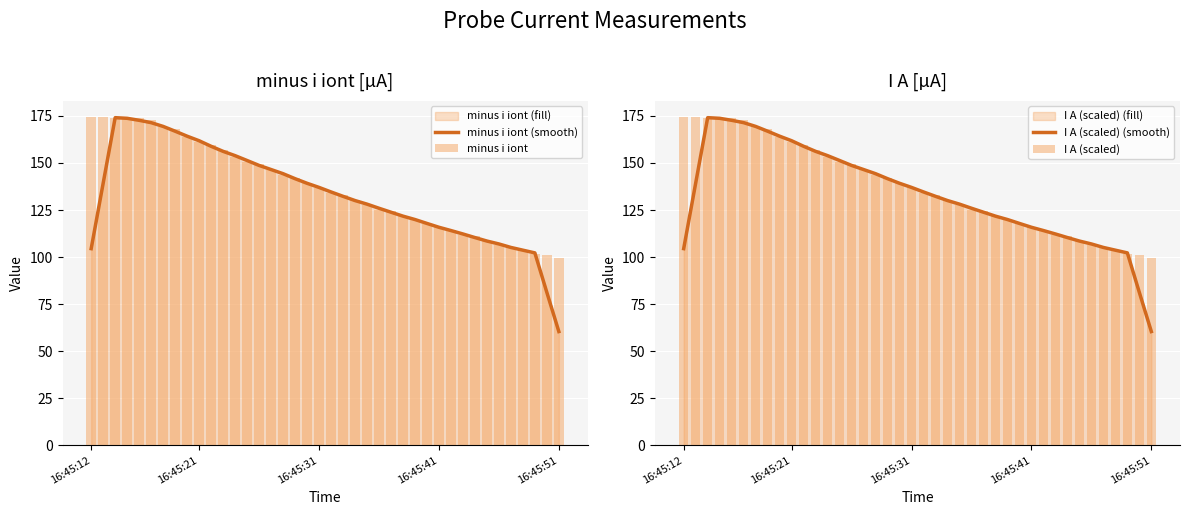

What is the difference between the maximum and minimum values in the minus i iont series?

74.8